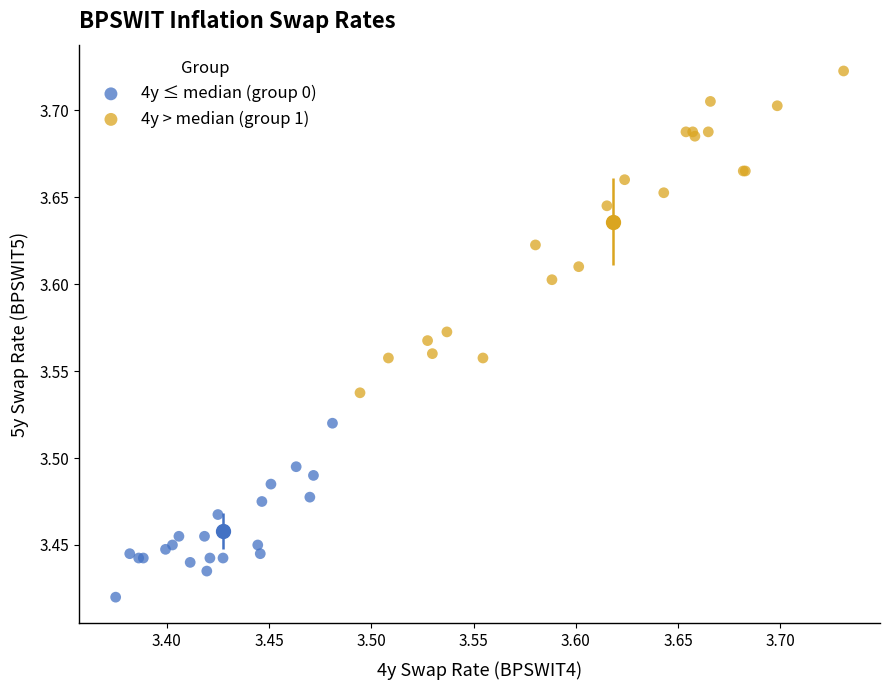

Which series contains the highest Y value?

4y > median (group 1)